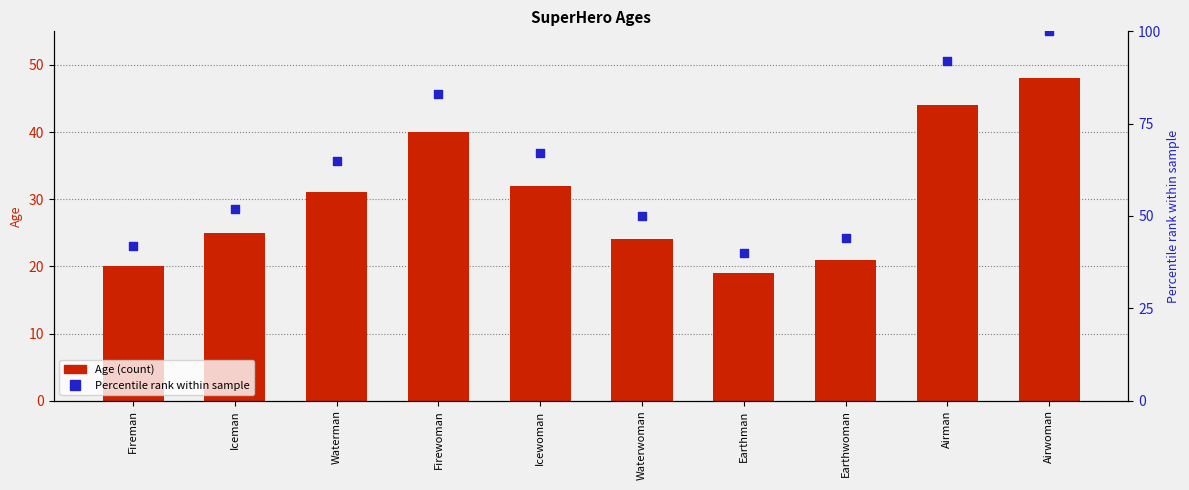

Which series has the largest total across all categories?

Percentile rank